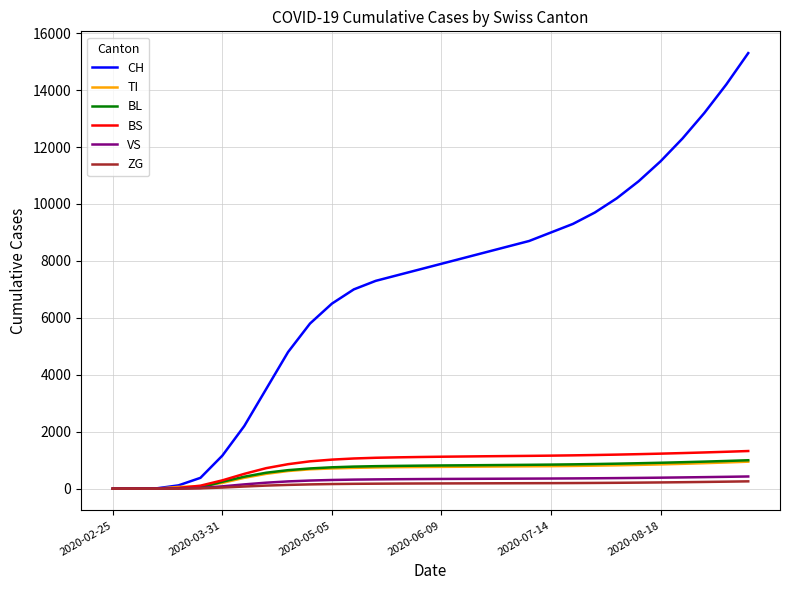

What is the maximum value for BL?

998